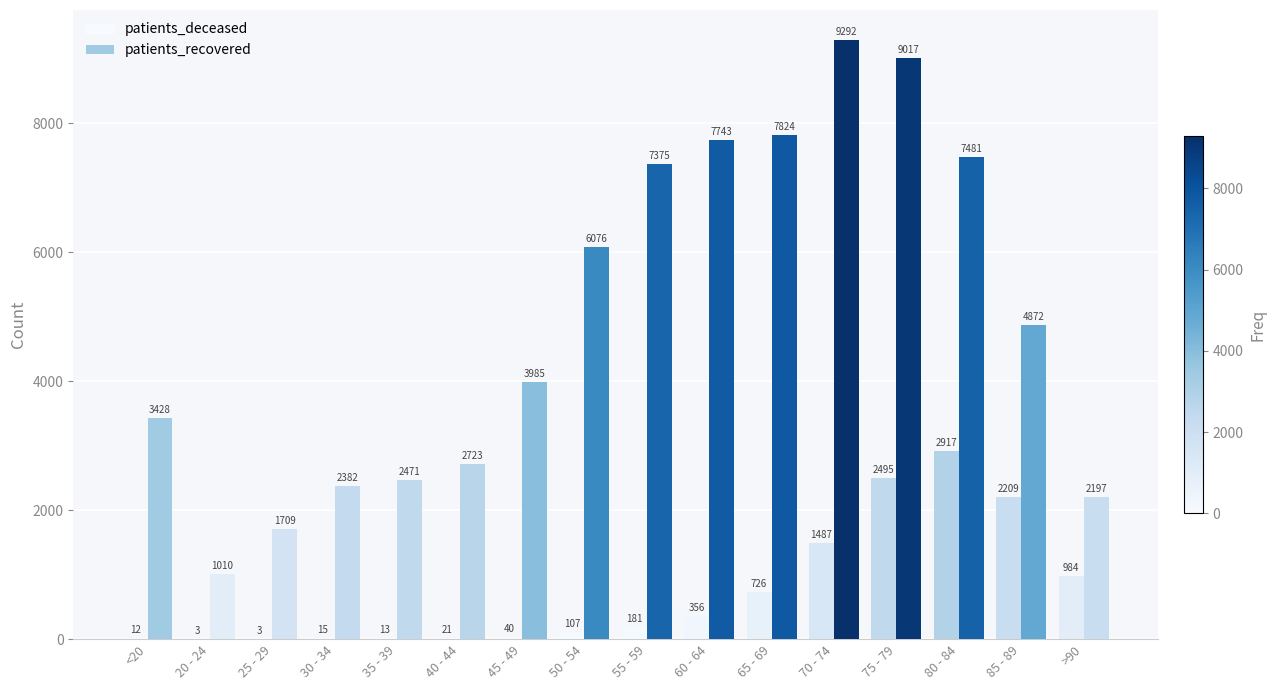

Which series has the largest total across all categories?

patients_recovered